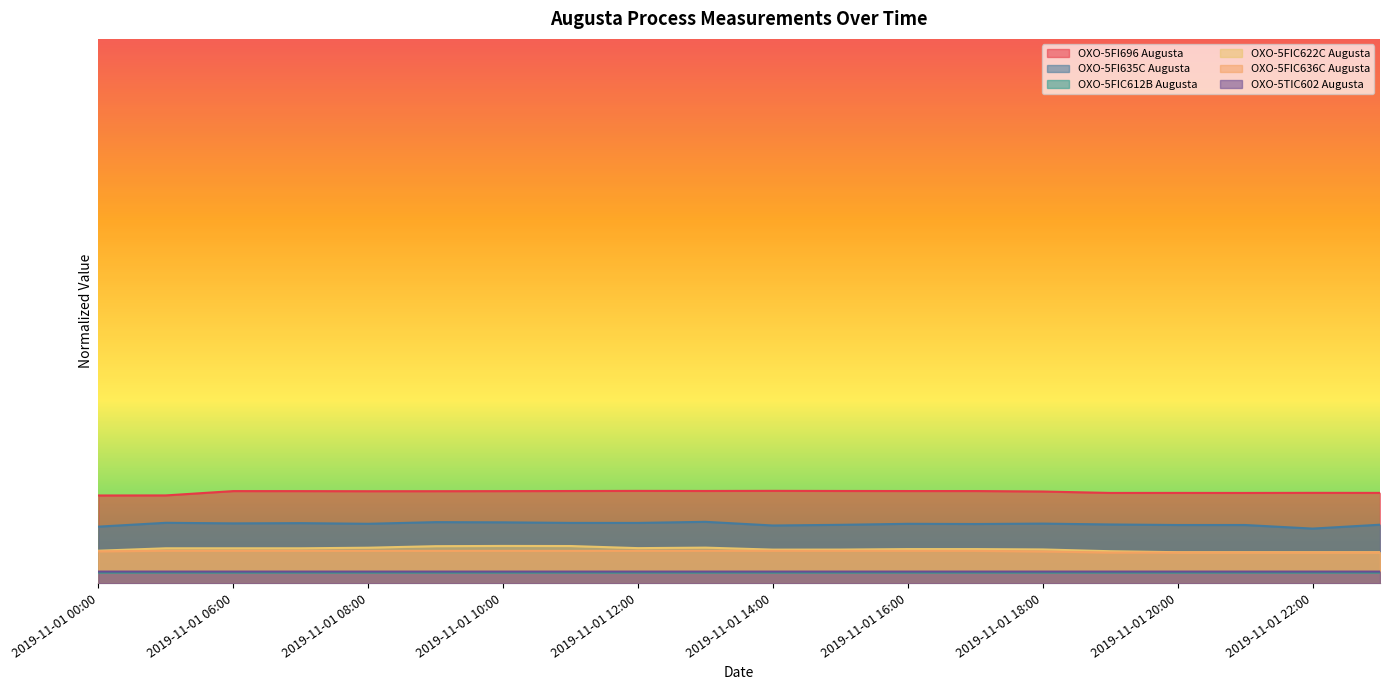

Rank the categories by OXO-5FIC622C Augusta value from lowest to highest.

2019-11-01 21:00, 2019-11-01 23:00, 2019-11-01 22:00, 2019-11-01 20:00, 2019-11-01 19:00, 2019-11-01 00:00, 2019-11-01 14:00, 2019-11-01 15:00, 2019-11-01 18:00, 2019-11-01 16:00, 2019-11-01 17:00, 2019-11-01 07:00, 2019-11-01 05:00, 2019-11-01 06:00, 2019-11-01 12:00, 2019-11-01 08:00, 2019-11-01 13:00, 2019-11-01 09:00, 2019-11-01 11:00, 2019-11-01 10:00